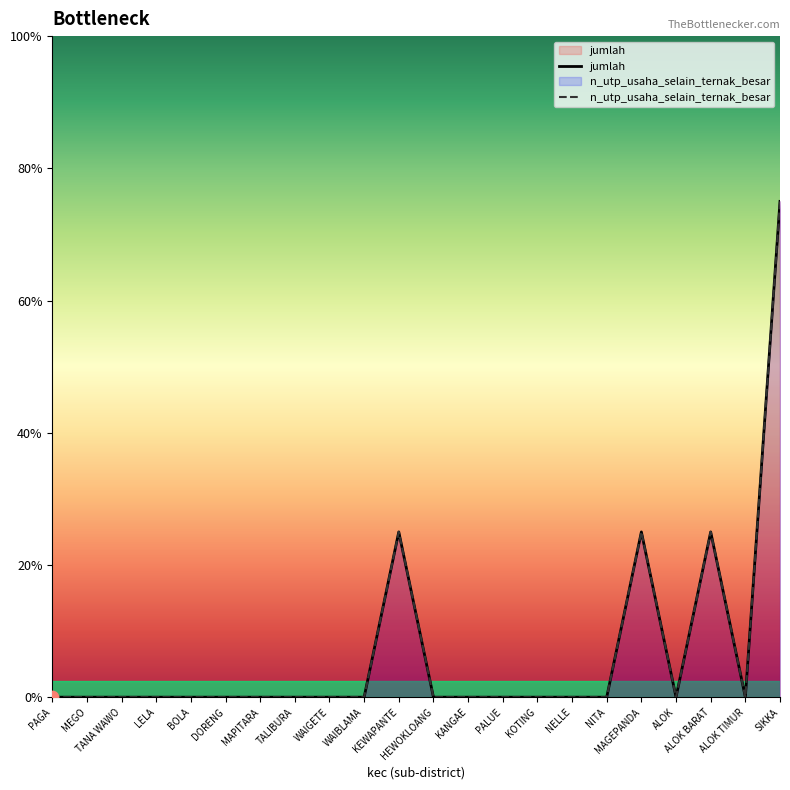

Which series has the largest total across all categories?

jumlah